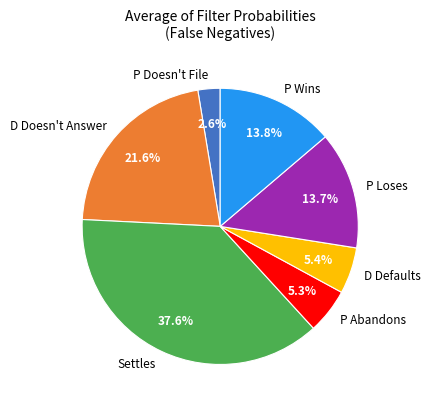

How many slices are in this pie chart?

7